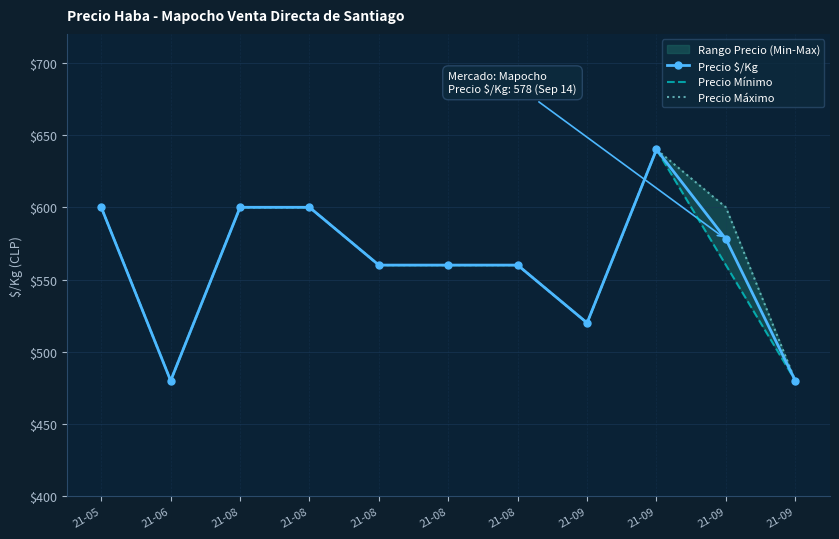

How many data points in Precio $/Kg are less than 560?

3